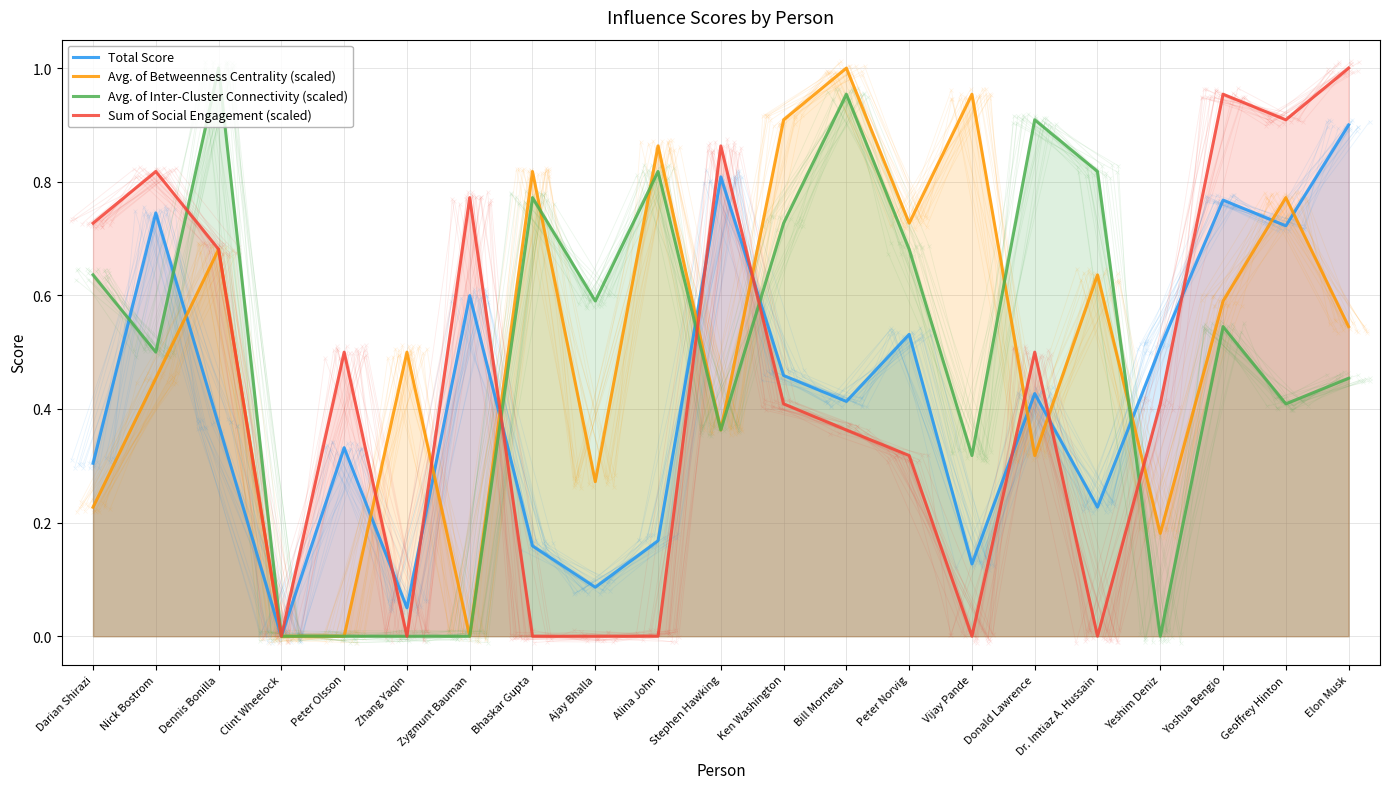

Reading left to right, list all the values displayed in this chart.

Total Score: Darian Shirazi=0.3	Nick Bostrom=0.7	Dennis Bonilla=0.4	Clint Wheelock=0.0	Peter Olsson=0.3	Zhang Yaqin=0.1	Zygmunt Bauman=0.6	Bhaskar Gupta=0.2	Ajay Bhalla=0.1	Alina John=0.2	Stephen Hawking=0.8	Ken Washington=0.5	Bill Morneau=0.4	Peter Norvig=0.5	Vijay Pande=0.1	Donald Lawrence=0.4	Dr. Imtiaz A. Hussain=0.2	Yeshim Deniz=0.5	Yoshua Bengio=0.8	Geoffrey Hinton=0.7	Elon Musk=0.9
Avg. of Betweenness Centrality (scaled): Darian Shirazi=0.2	Nick Bostrom=0.5	Dennis Bonilla=0.7	Clint Wheelock=0.0	Peter Olsson=0.0	Zhang Yaqin=0.5	Zygmunt Bauman=0.0	Bhaskar Gupta=0.8	Ajay Bhalla=0.3	Alina John=0.9	Stephen Hawking=0.4	Ken Washington=0.9	Bill Morneau=1.0	Peter Norvig=0.7	Vijay Pande=1.0	Donald Lawrence=0.3	Dr. Imtiaz A. Hussain=0.6	Yeshim Deniz=0.2	Yoshua Bengio=0.6	Geoffrey Hinton=0.8	Elon Musk=0.5
Avg. of Inter-Cluster Connectivity (scaled): Darian Shirazi=0.6	Nick Bostrom=0.5	Dennis Bonilla=1.0	Clint Wheelock=0.0	Peter Olsson=0.0	Zhang Yaqin=0.0	Zygmunt Bauman=0.0	Bhaskar Gupta=0.8	Ajay Bhalla=0.6	Alina John=0.8	Stephen Hawking=0.4	Ken Washington=0.7	Bill Morneau=1.0	Peter Norvig=0.7	Vijay Pande=0.3	Donald Lawrence=0.9	Dr. Imtiaz A. Hussain=0.8	Yeshim Deniz=0.0	Yoshua Bengio=0.5	Geoffrey Hinton=0.4	Elon Musk=0.5
Sum of Social Engagement (scaled): Darian Shirazi=0.7	Nick Bostrom=0.8	Dennis Bonilla=0.7	Clint Wheelock=0.0	Peter Olsson=0.5	Zhang Yaqin=0.0	Zygmunt Bauman=0.8	Bhaskar Gupta=0.0	Ajay Bhalla=0.0	Alina John=0.0	Stephen Hawking=0.9	Ken Washington=0.4	Bill Morneau=0.4	Peter Norvig=0.3	Vijay Pande=0.0	Donald Lawrence=0.5	Dr. Imtiaz A. Hussain=0.0	Yeshim Deniz=0.4	Yoshua Bengio=1.0	Geoffrey Hinton=0.9	Elon Musk=1.0